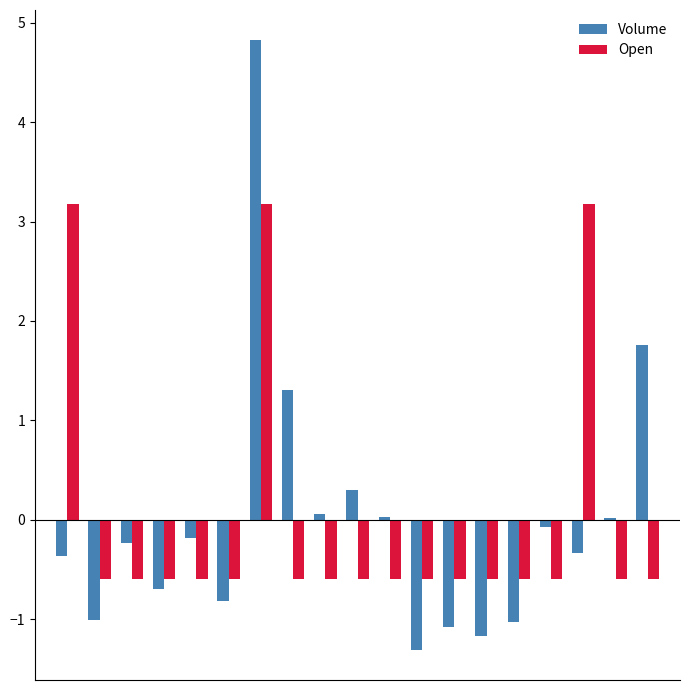

What is the highest value of the Volume series?

4.8